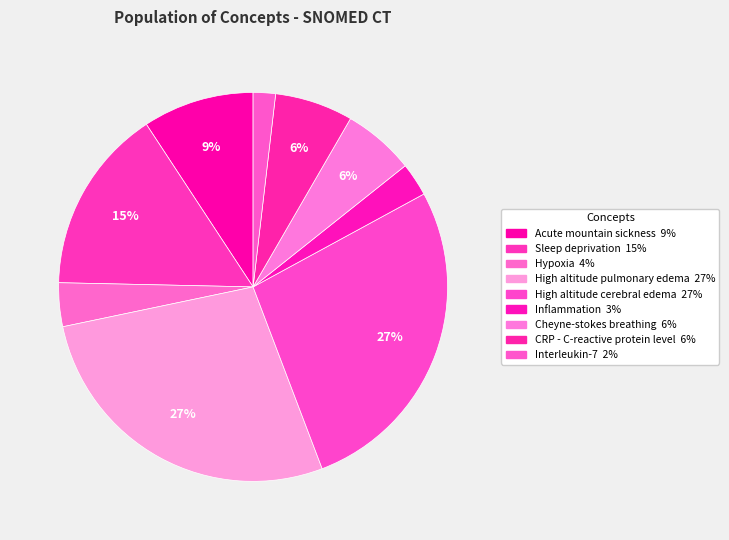

To the nearest percent, what is the average slice percentage?

11%